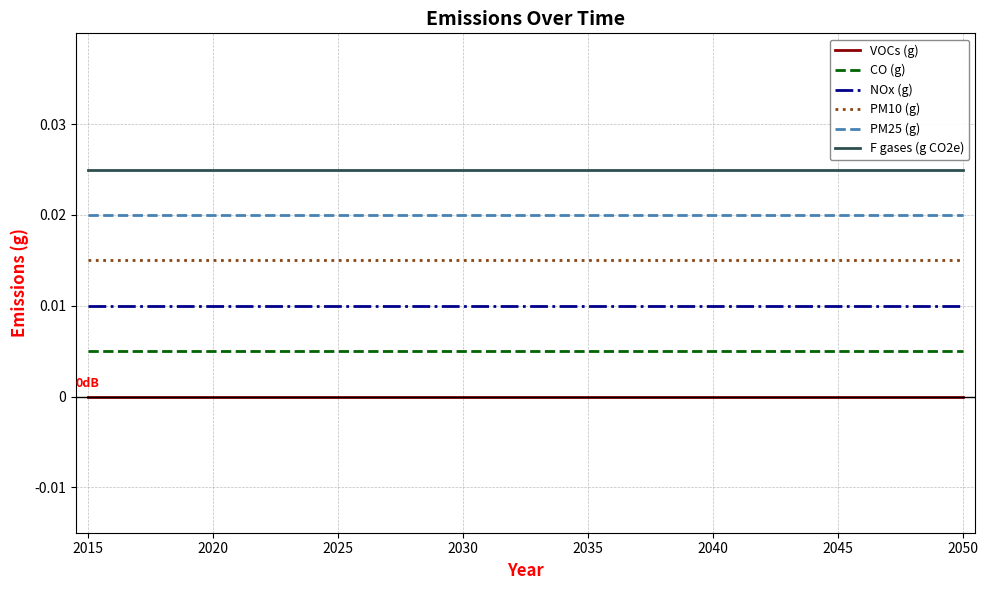

List the series in order of their peak value, lowest first.

VOCs (g), CO (g), NOx (g), PM10 (g), PM25 (g), F gases (g CO2e)